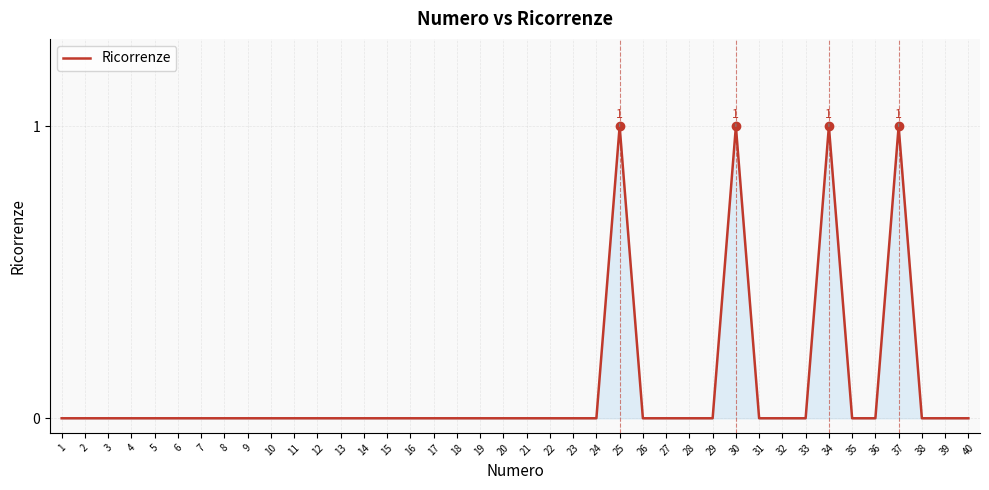

The value at 3 is 0. True or false?

True